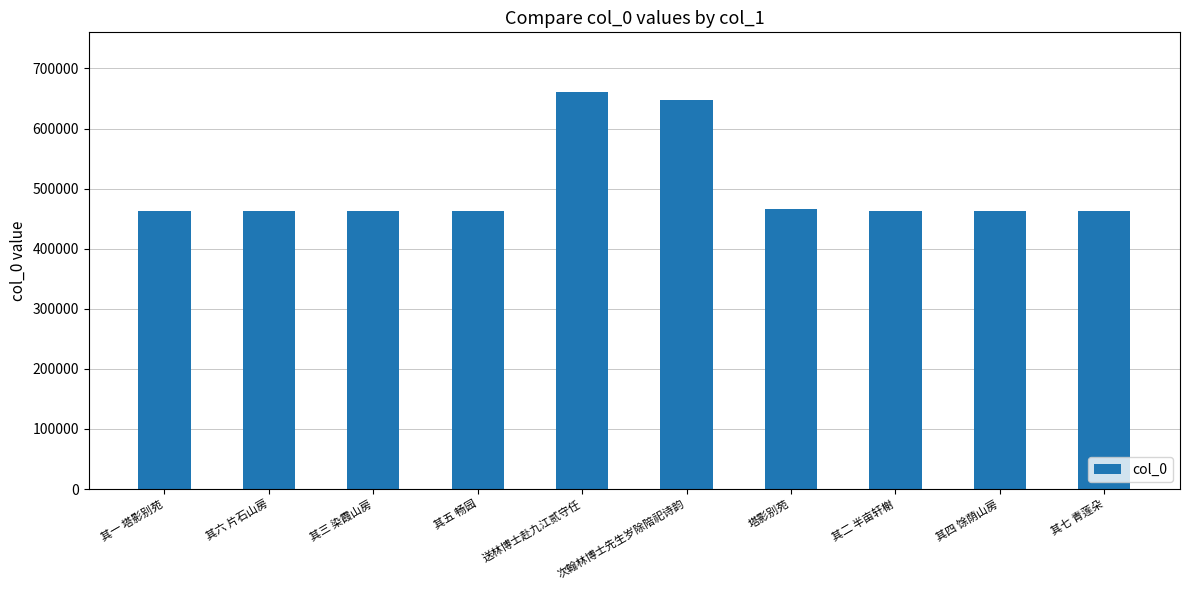

True or false: the data shows 462820 at 其六 片石山房.

True